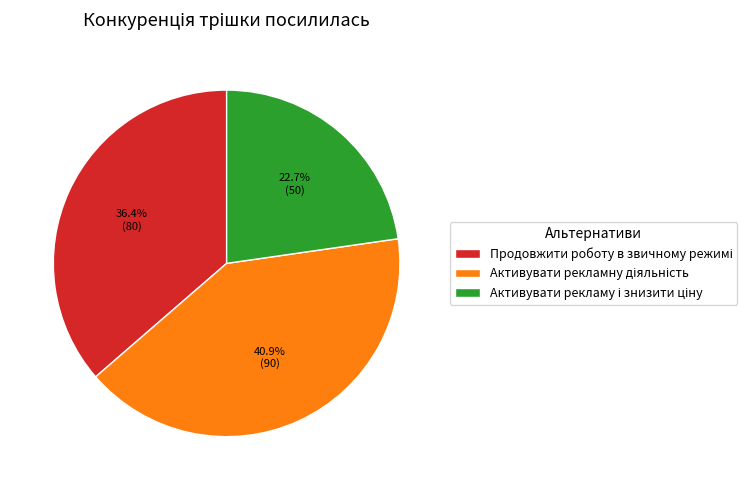

Is there a majority slice in this chart?

No